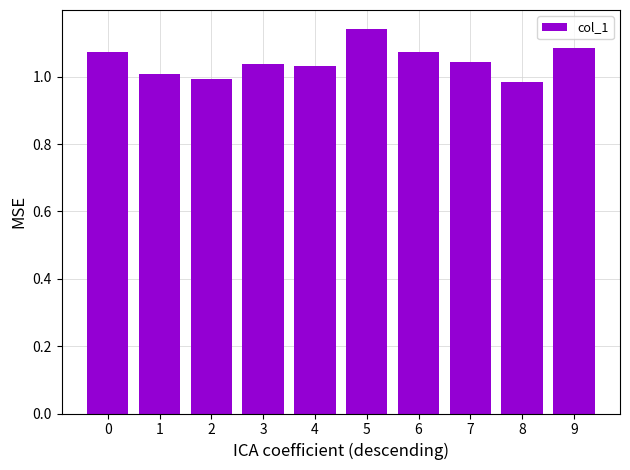

What is the sum of all values?

10.5